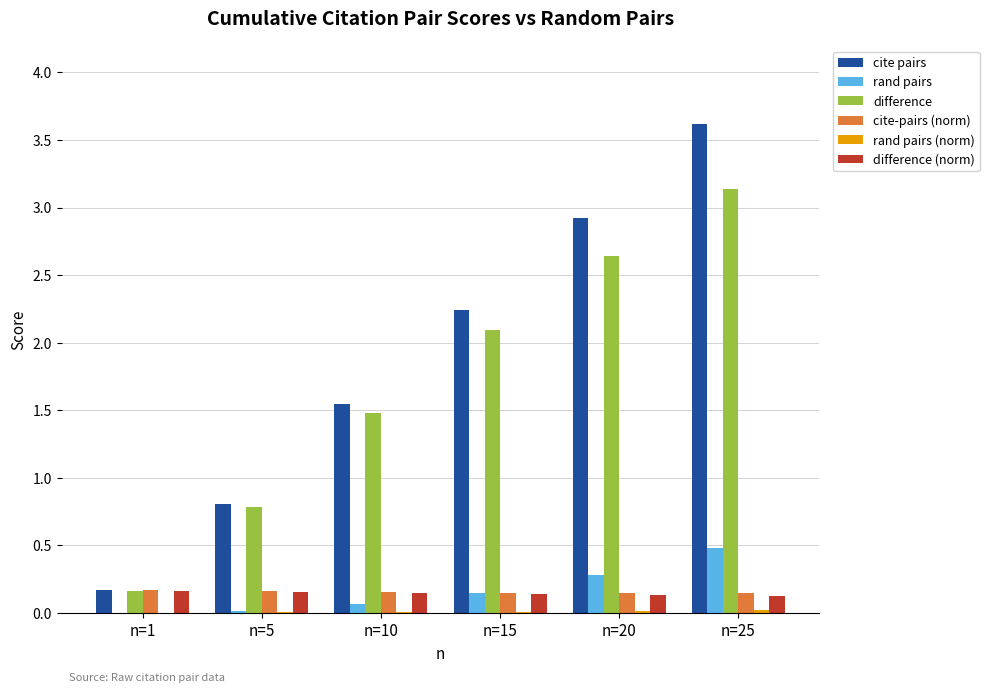

How many groups of bars are there?

6